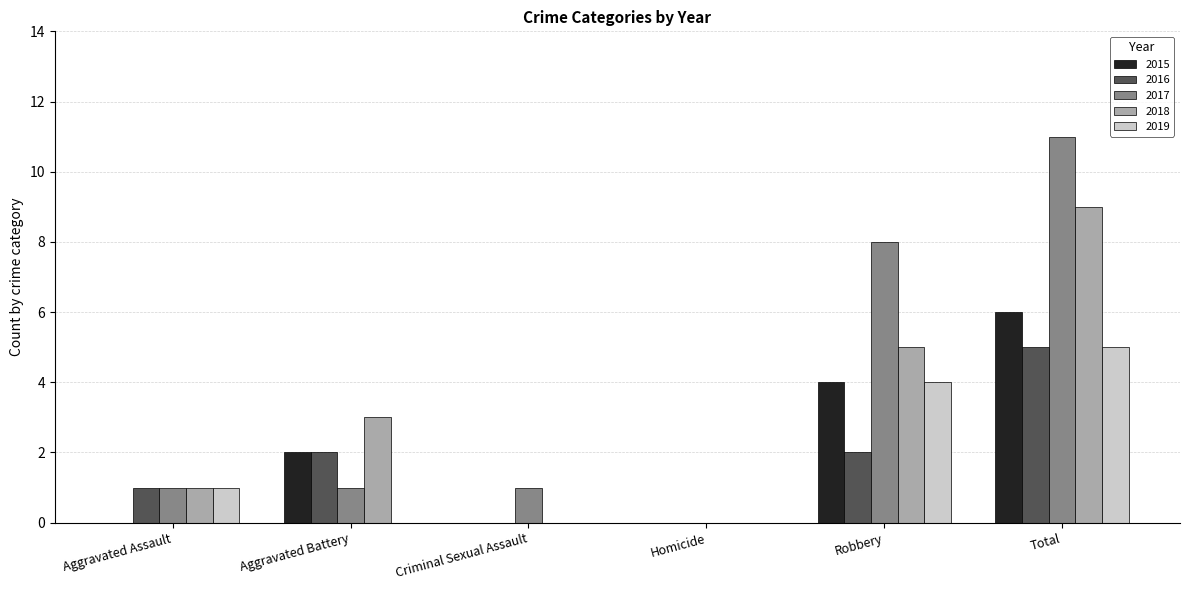

Are the bars grouped side by side (vs. stacked)?

Yes